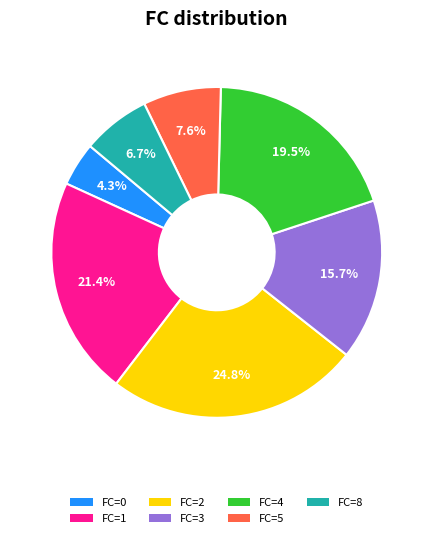

Does any single category account for the majority?

No